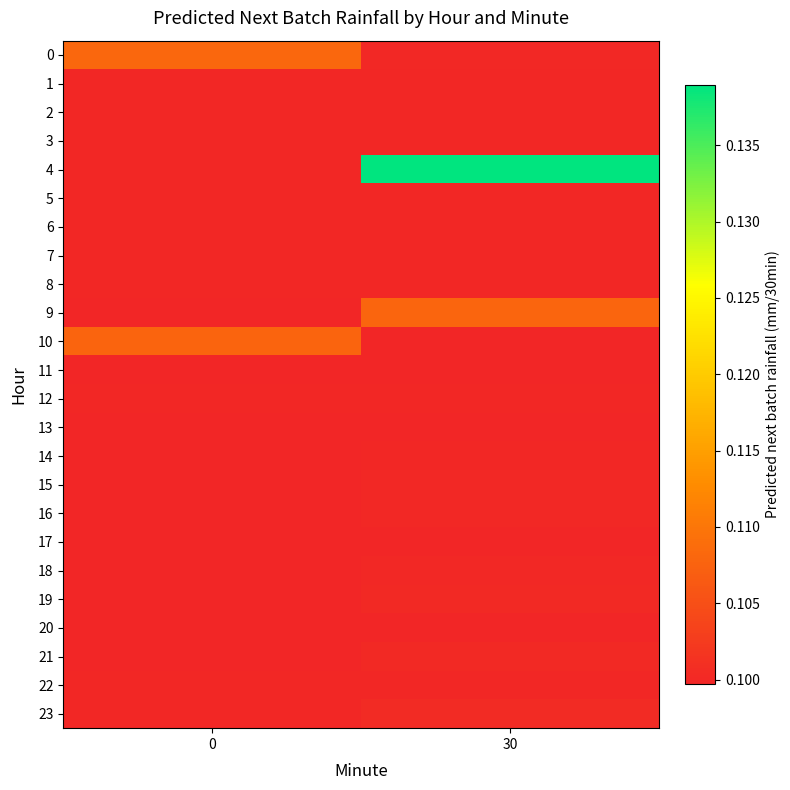

Rank the series by their maximum value, from highest to lowest.

4, 0, 9, 10, 23, 21, 19, 18, 16, 15, 14, 1, 2, 12, 3, 5, 6, 7, 8, 22, 20, 13, 17, 11